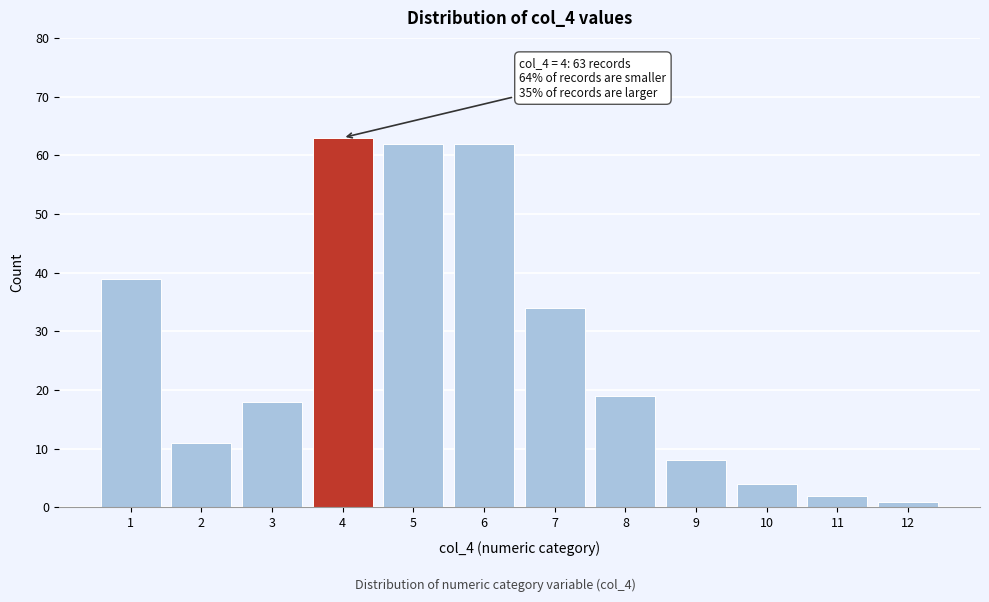

Reading left to right, list all the values displayed in this chart.

1=39	2=11	3=18	4=63	5=62	6=62	7=34	8=19	9=8	10=4	11=2	12=1